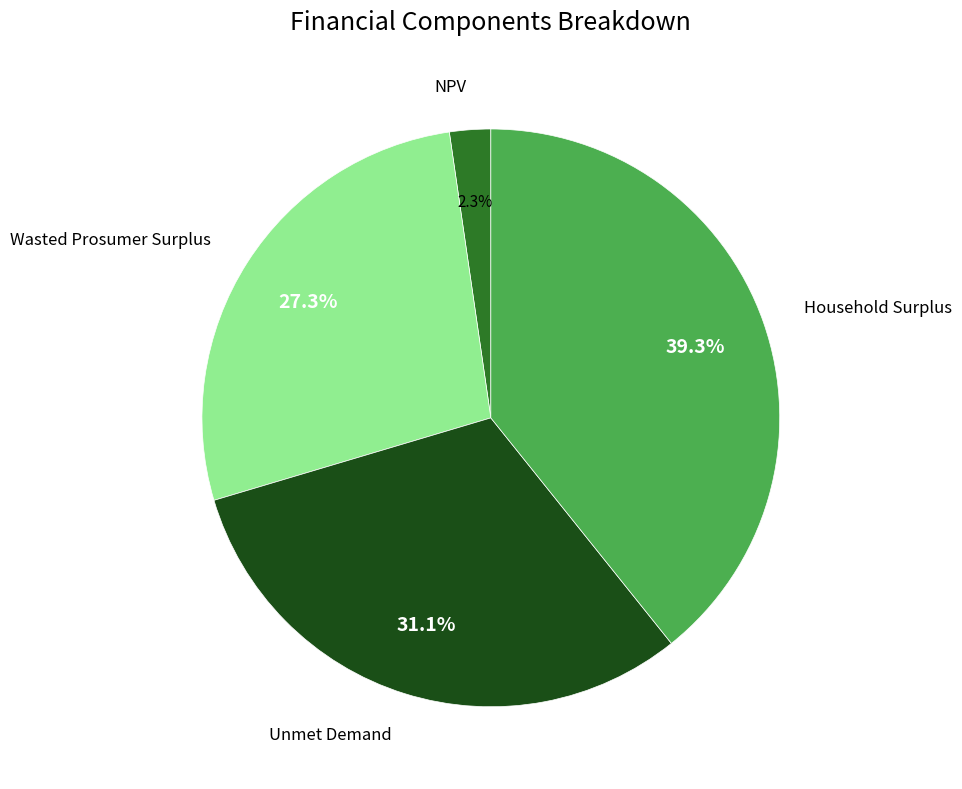

Does any single category account for the majority?

No